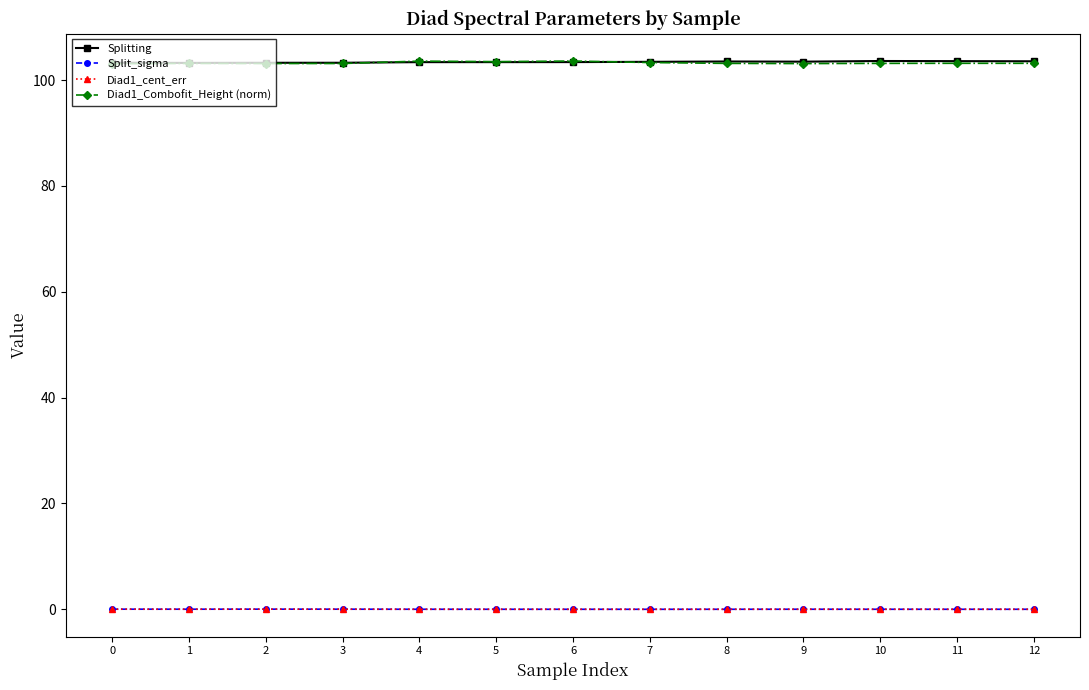

What is the difference between the highest and lowest values at 3?

103.2